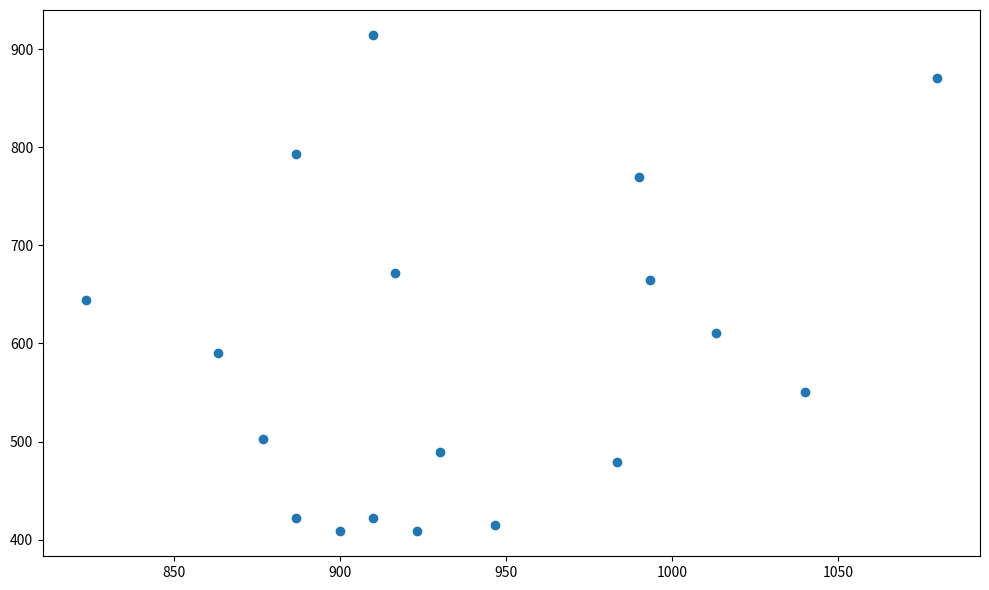

What is the range of X values (max minus min)?

256.7